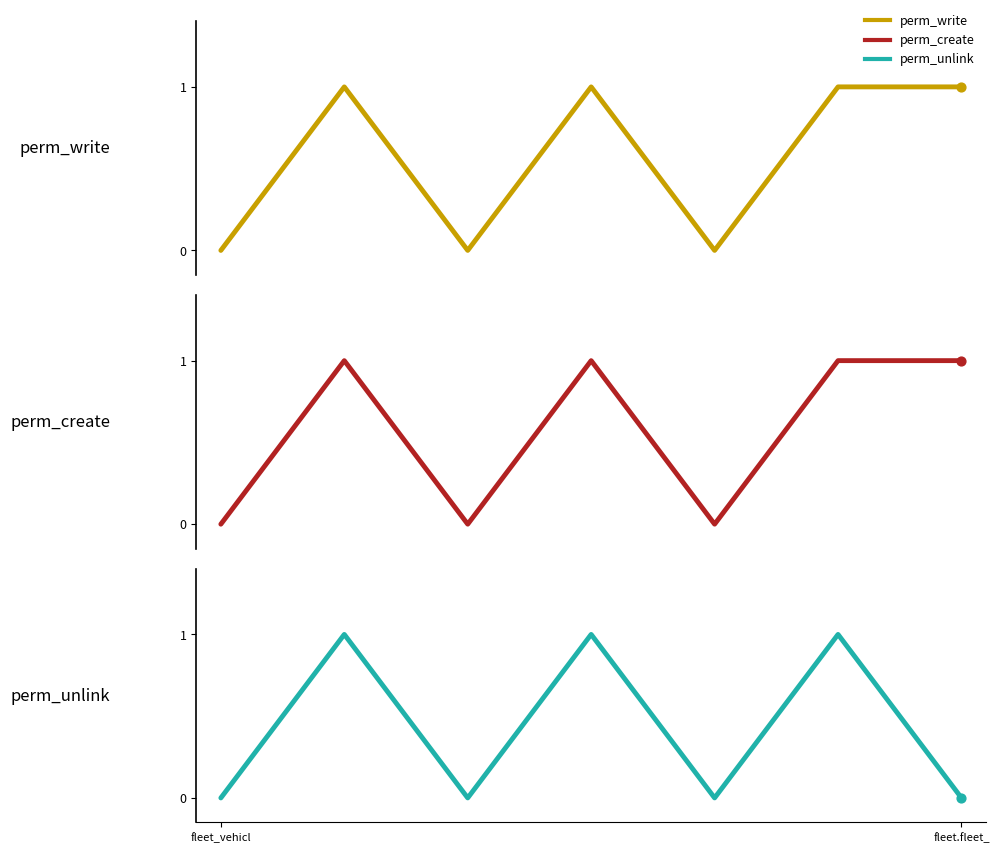

At how many categories does at least one series exceed 0?

4